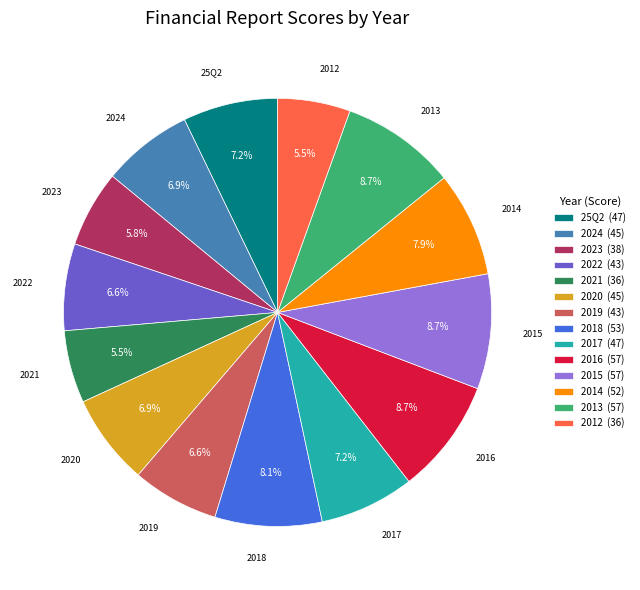

Which has a higher value, 2015 (57) or 2020 (45)?

2015 (57)